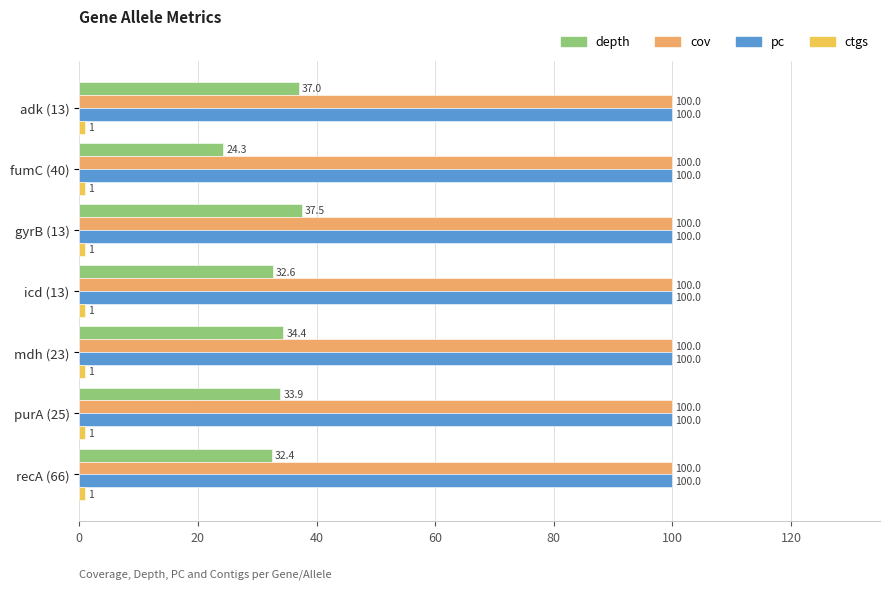

The value of pc at gyrB (13) is 100.0. True or false?

True